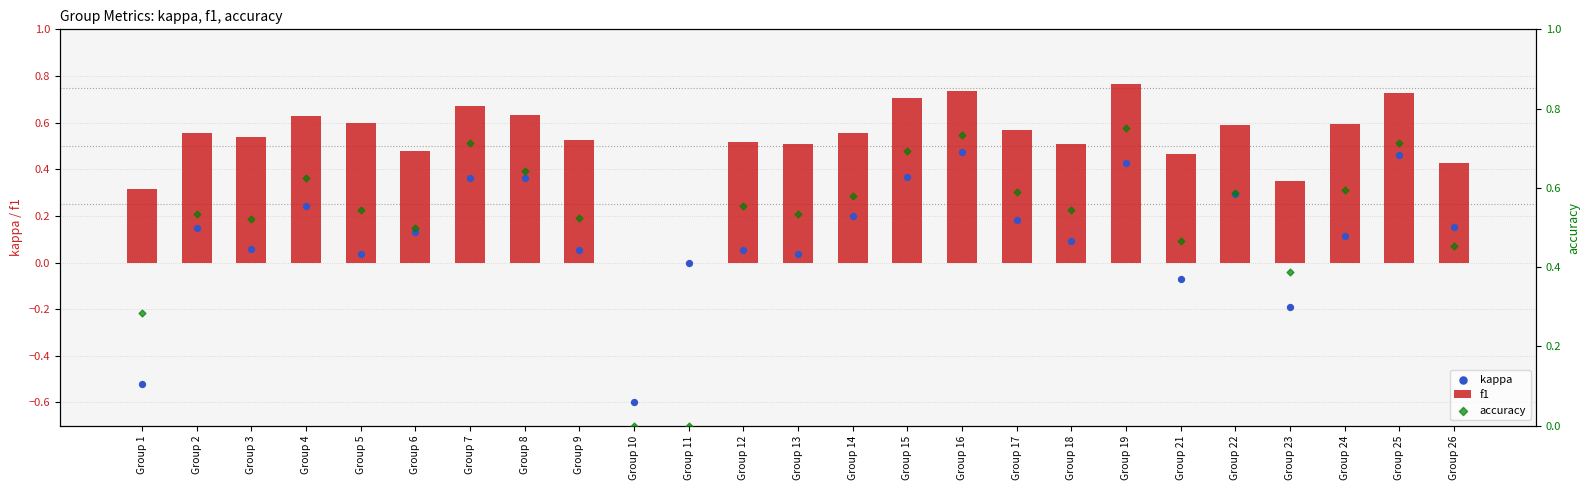

At how many categories does at least one series exceed 0?

23